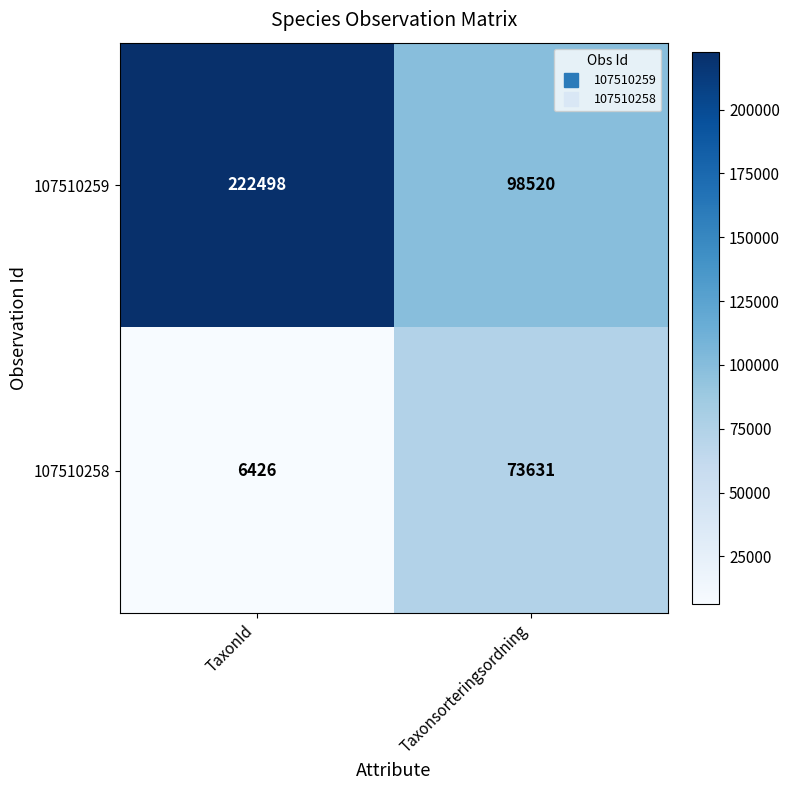

Rank the series at Taxonsorteringsordning from lowest to highest value.

107510258, 107510259